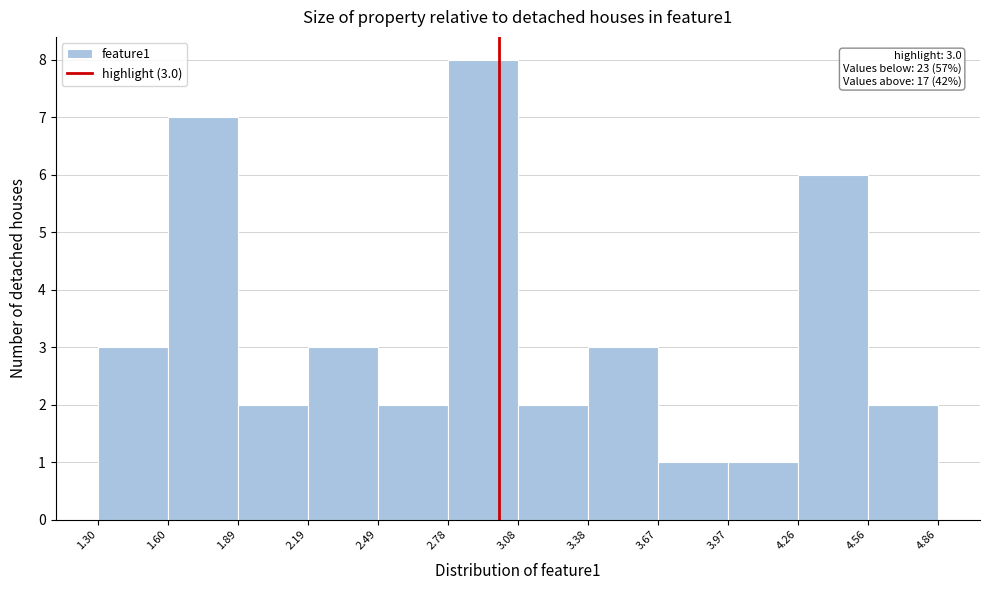

Over which range of the x-axis is the bar tallest?

2.78 to 3.08